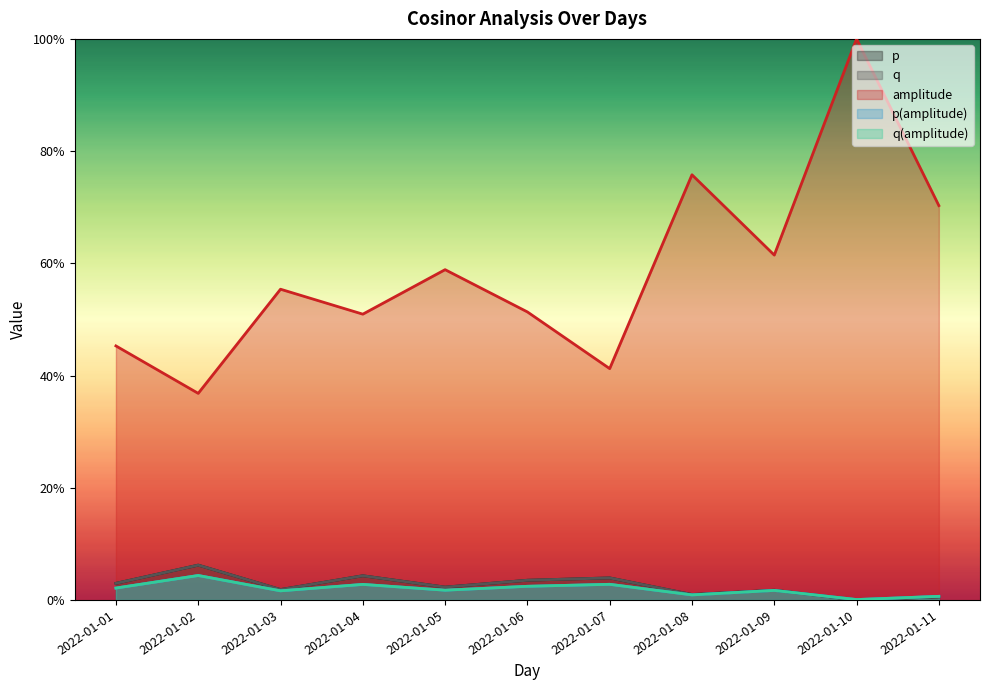

Reading left to right, transcribe all the data shown in this chart.

p: 2022-01-01=0.0	2022-01-02=0.1	2022-01-03=0.0	2022-01-04=0.0	2022-01-05=0.0	2022-01-06=0.0	2022-01-07=0.0	2022-01-08=0.0	2022-01-09=0.0	2022-01-10=0.0	2022-01-11=0.0
q: 2022-01-01=0.0	2022-01-02=0.1	2022-01-03=0.0	2022-01-04=0.0	2022-01-05=0.0	2022-01-06=0.0	2022-01-07=0.0	2022-01-08=0.0	2022-01-09=0.0	2022-01-10=0.0	2022-01-11=0.0
amplitude: 2022-01-01=0.5	2022-01-02=0.4	2022-01-03=0.6	2022-01-04=0.5	2022-01-05=0.6	2022-01-06=0.5	2022-01-07=0.4	2022-01-08=0.8	2022-01-09=0.6	2022-01-10=1.0	2022-01-11=0.7
p(amplitude): 2022-01-01=0.0	2022-01-02=0.0	2022-01-03=0.0	2022-01-04=0.0	2022-01-05=0.0	2022-01-06=0.0	2022-01-07=0.0	2022-01-08=0.0	2022-01-09=0.0	2022-01-10=0.0	2022-01-11=0.0
q(amplitude): 2022-01-01=0.0	2022-01-02=0.0	2022-01-03=0.0	2022-01-04=0.0	2022-01-05=0.0	2022-01-06=0.0	2022-01-07=0.0	2022-01-08=0.0	2022-01-09=0.0	2022-01-10=0.0	2022-01-11=0.0